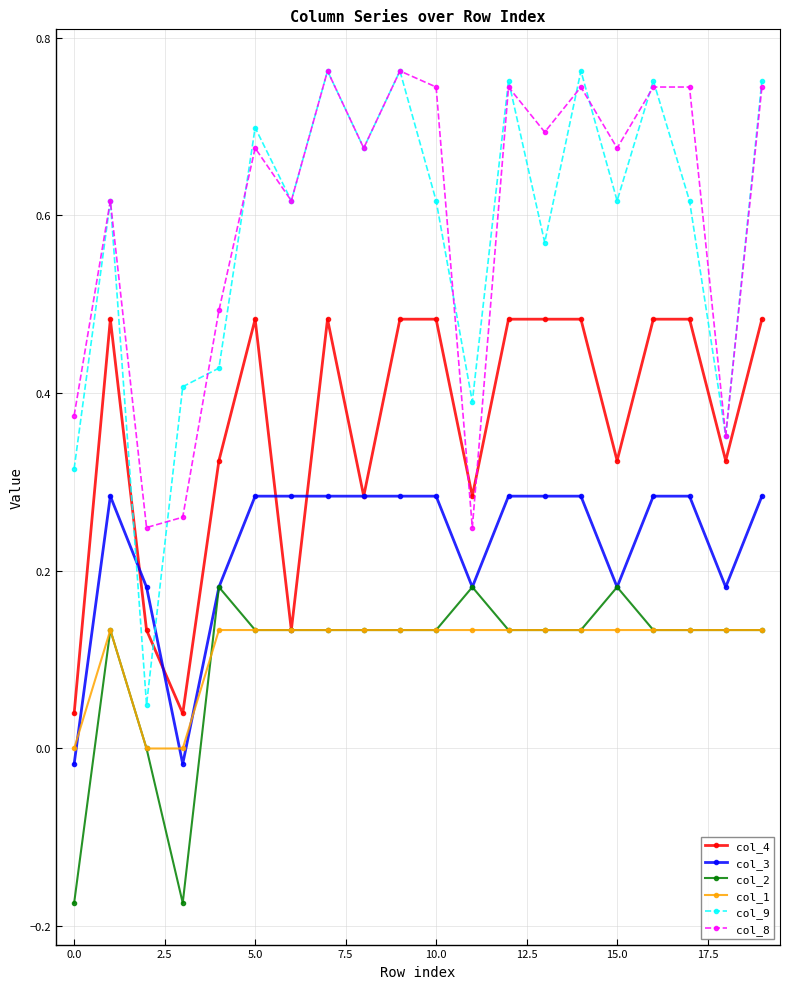

How many series are shown in this chart?

6